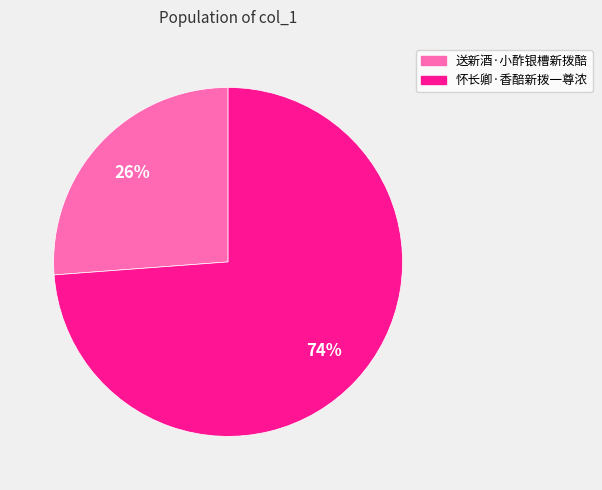

Which has a higher value, 怀长卿·香醅新拨一尊浓 or 送新酒·小酢银槽新拨醅?

怀长卿·香醅新拨一尊浓